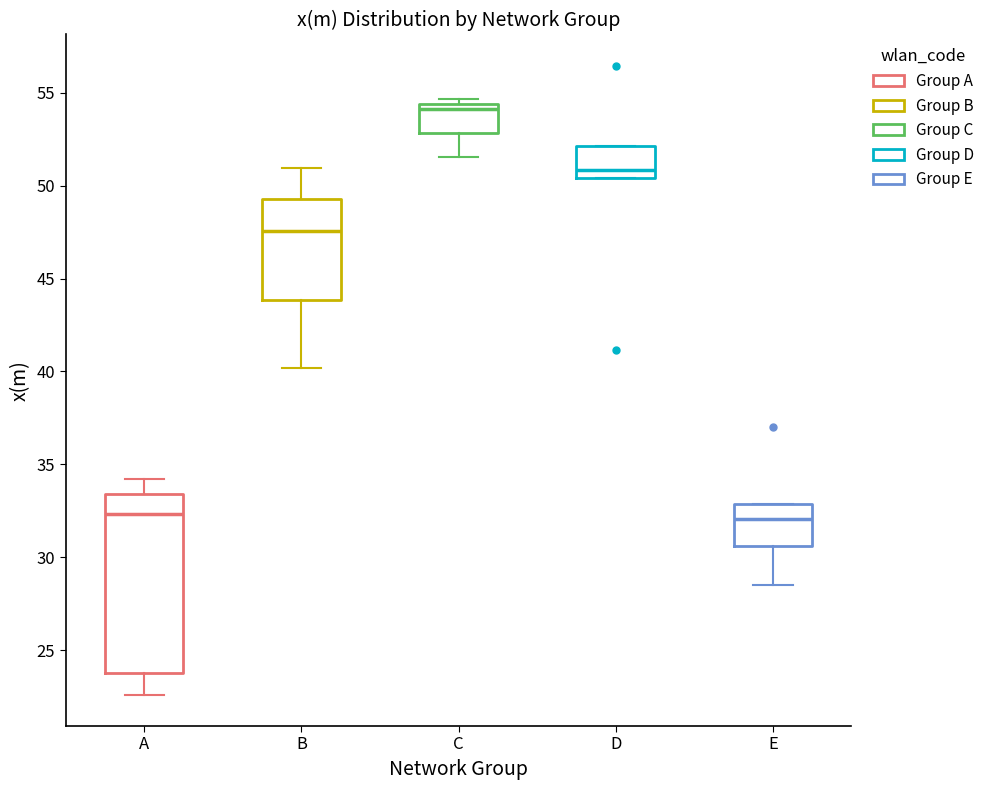

Reading left to right, read every box against the y-axis: the position of its median line, the range the box covers, and the ends of its whiskers. The values are not printed on the chart, so give them approximately, as read against the axis.

A: median 32.5, box 24.0 to 33.5, whiskers 22.5 to 34.0
B: median 47.5, box 44.0 to 49.5, whiskers 40.0 to 51.0
C: median 54.0, box 53.0 to 54.5, whiskers 51.5 to 54.5 (just above the box's upper edge)
D: median 51.0, box 50.5 to 52.0, whiskers 50.5 to 52.0
E: median 32.0, box 30.5 to 33.0, whiskers 28.5 to 33.0